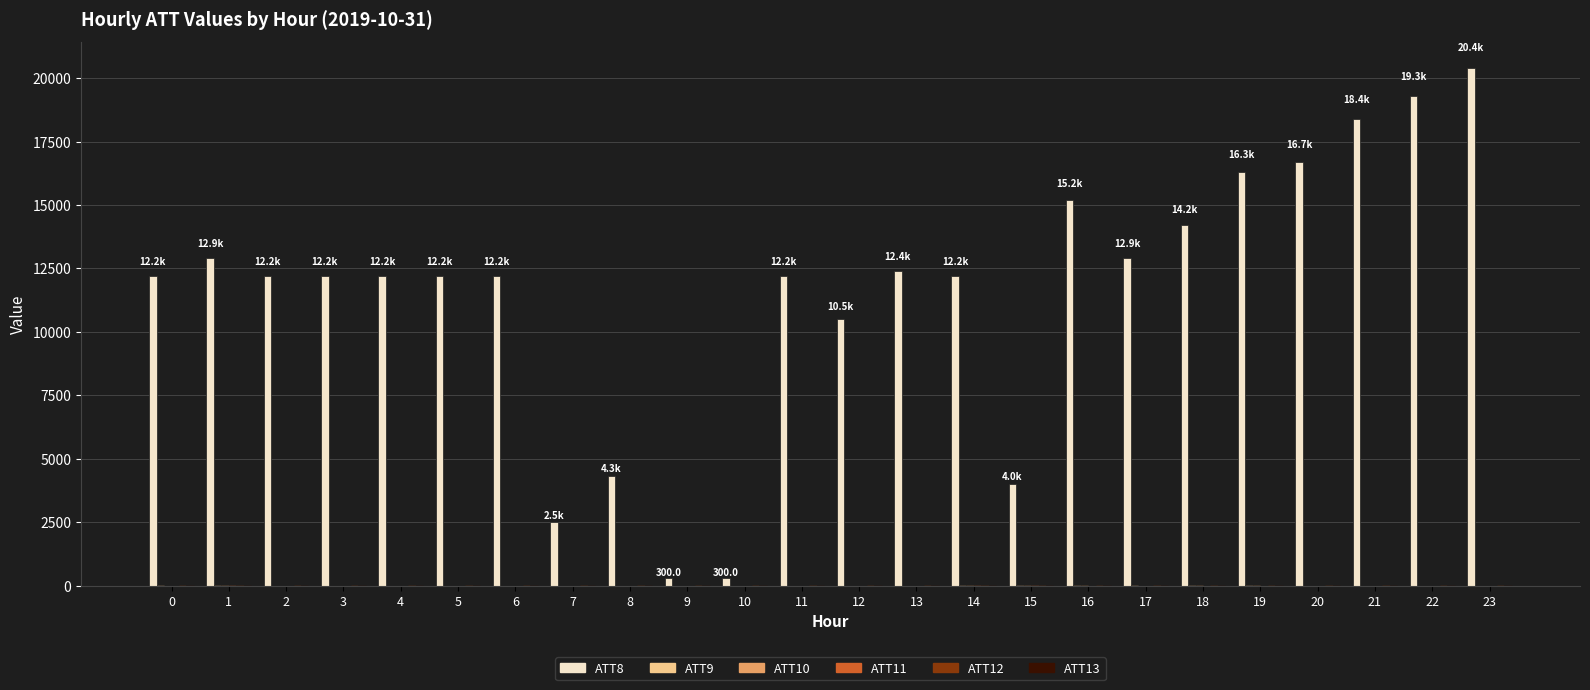

Which series has the largest total across all categories?

ATT8